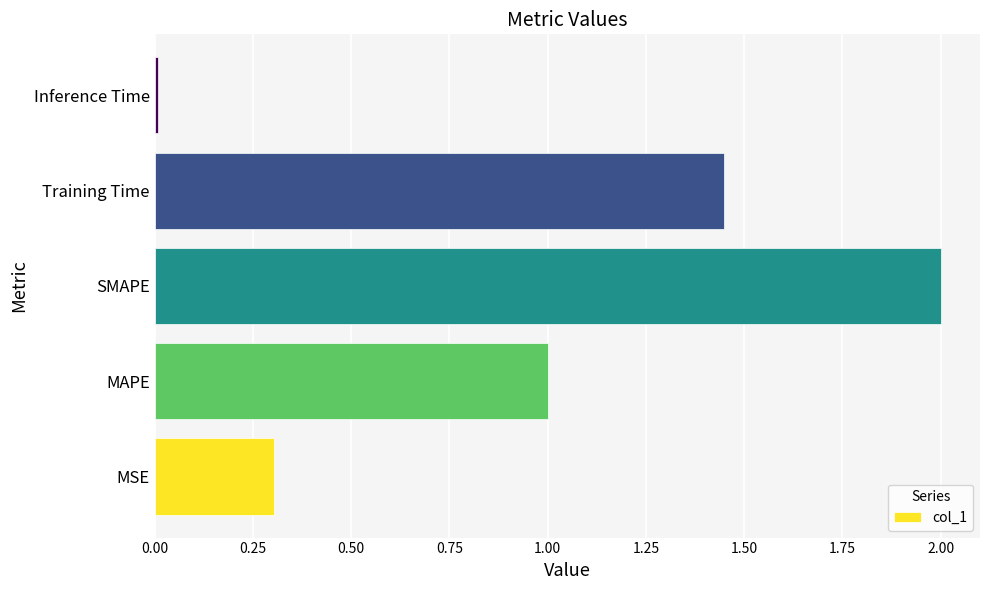

Which label corresponds to the smallest value in the chart?

Inference Time